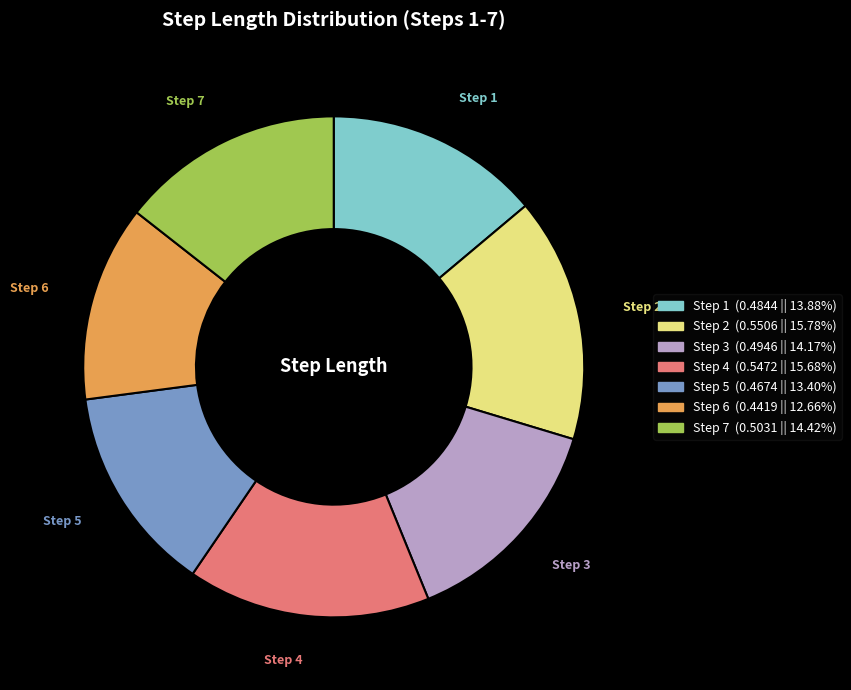

Is there a majority slice in this chart?

No